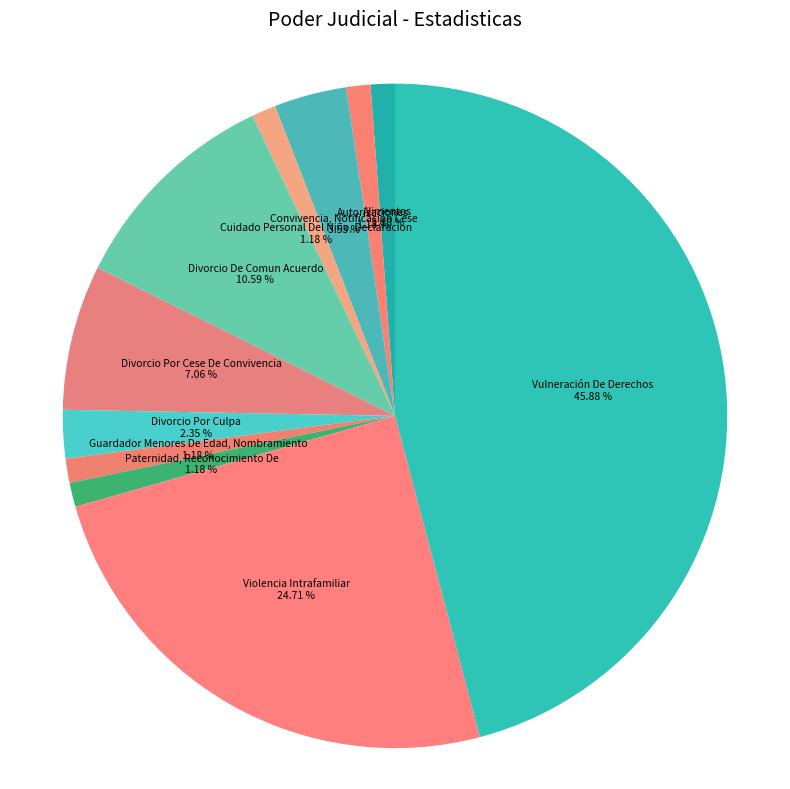

Combined, do Convivencia, Notificacion Cese and Divorcio Por Cese De Convivencia account for over 50%?

No